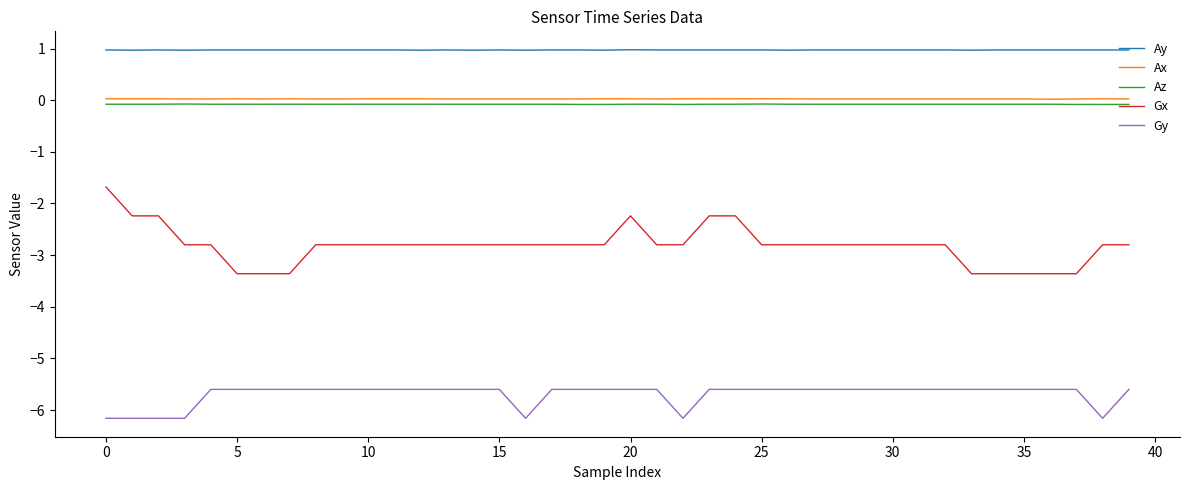

Which series has the largest total across all categories?

Ay